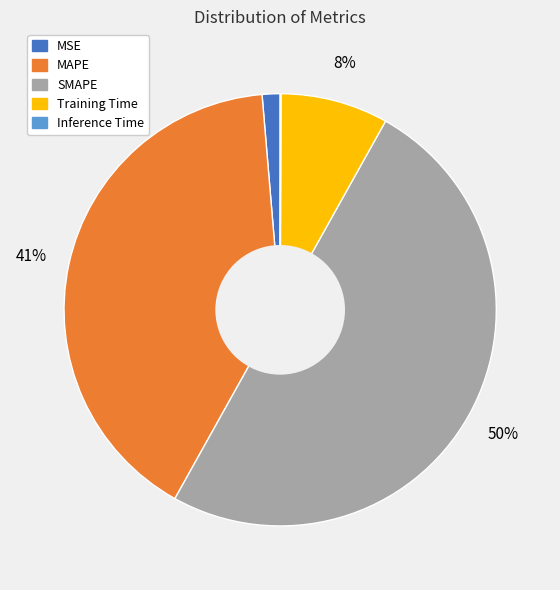

To the nearest percent, what is the difference between the largest and smallest slice percentages?

50%